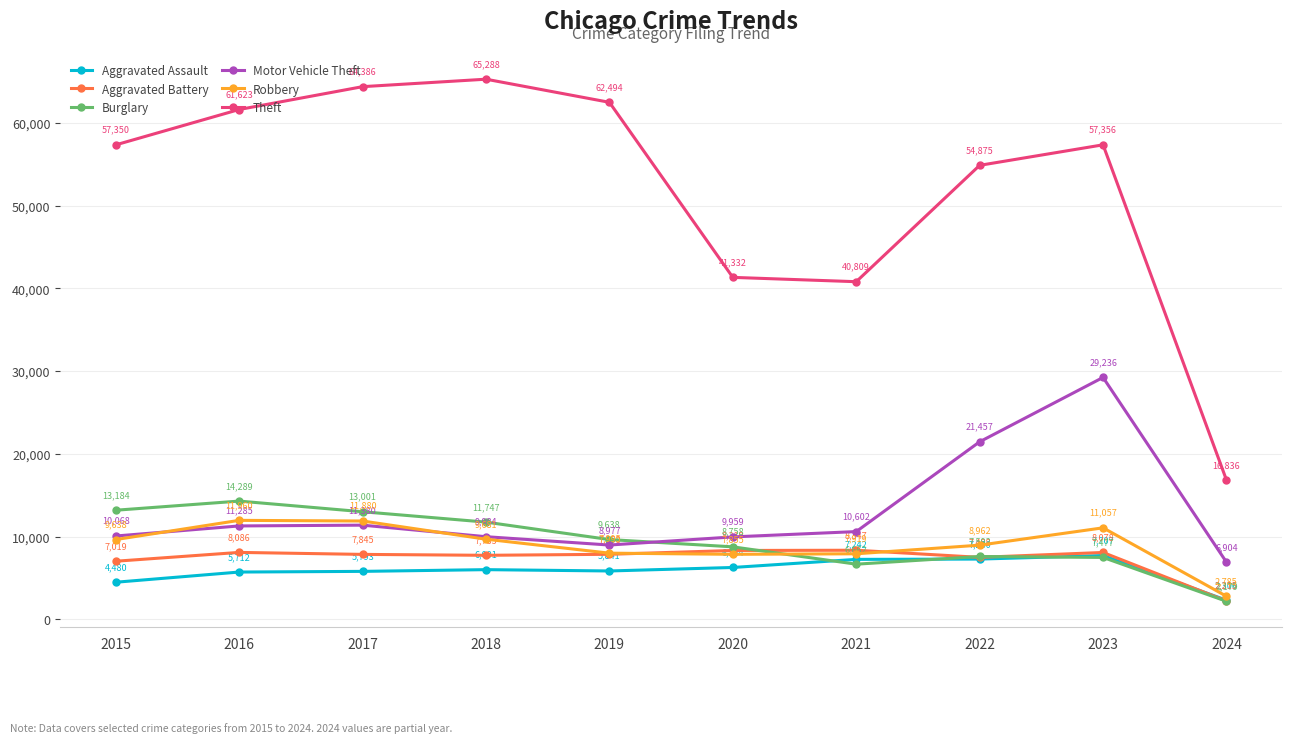

Rank the series at 2016 from lowest to highest value.

Aggravated Assault, Aggravated Battery, Motor Vehicle Theft, Robbery, Burglary, Theft